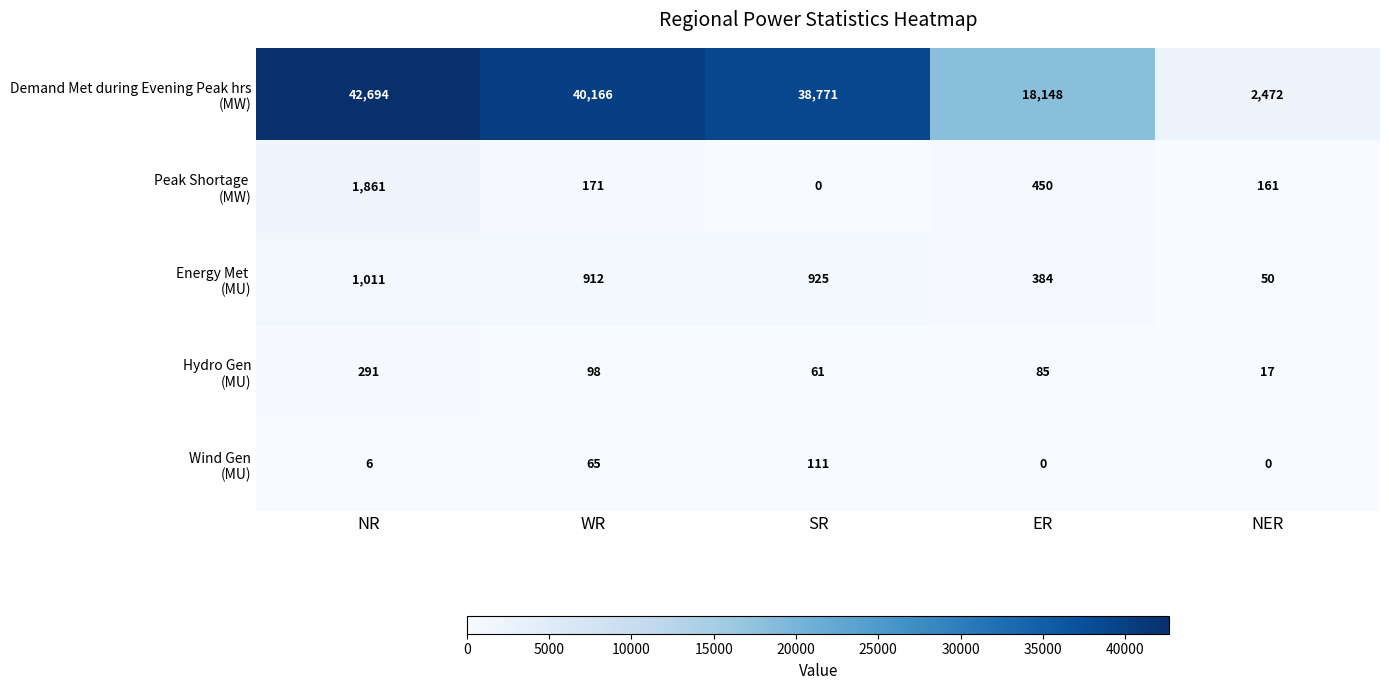

At which category is the sum across all series the highest?

NR